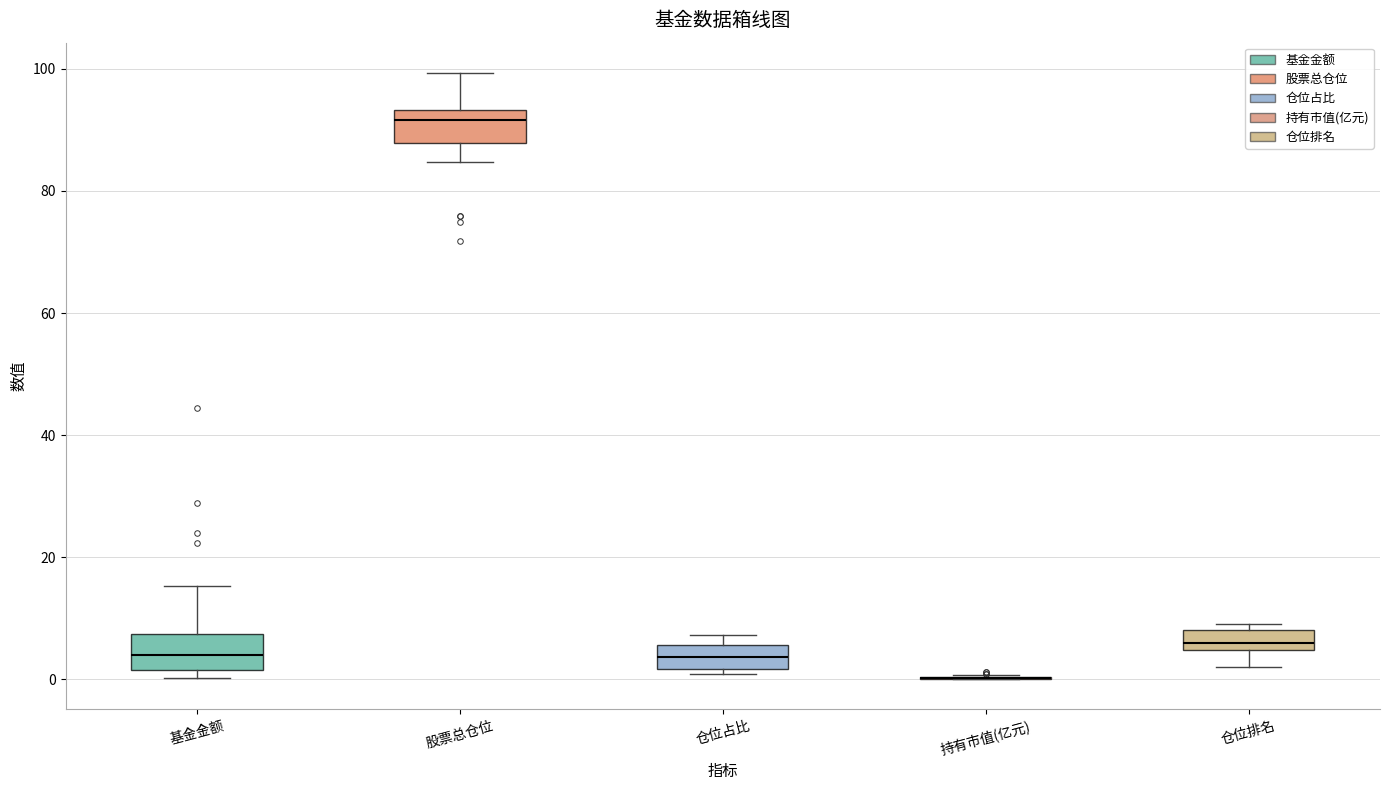

Where does the lower whisker of the box for 股票总仓位 end on the y-axis? The values are not printed on the chart, so give them approximately, as read against the axis.

84